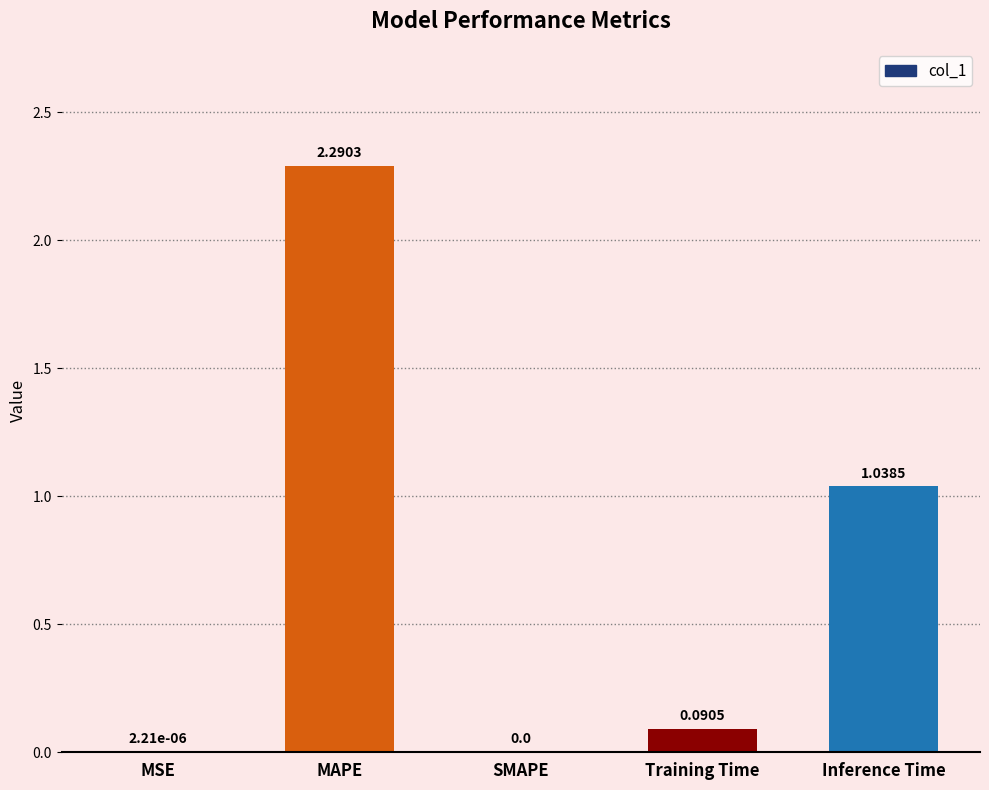

At which category does the chart reach its peak across all series?

MAPE